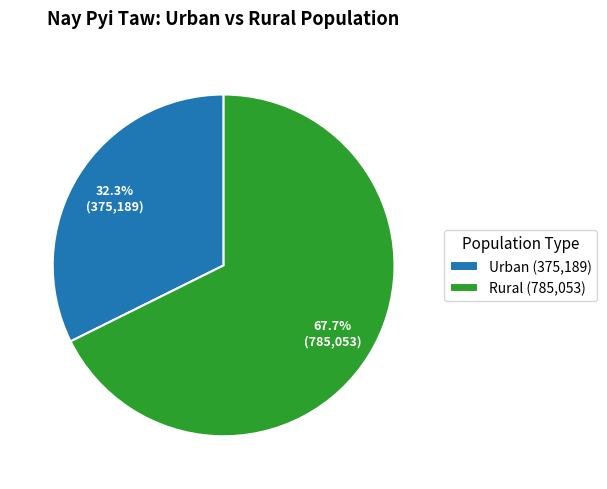

How many slices are in this pie chart?

2